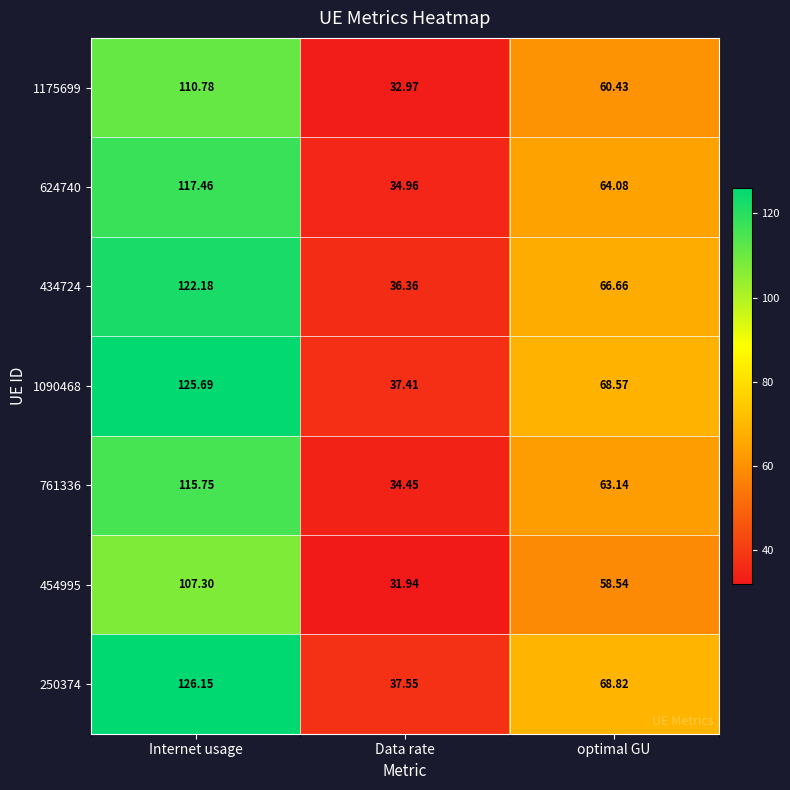

Which label corresponds to the largest value in the chart?

Internet usage